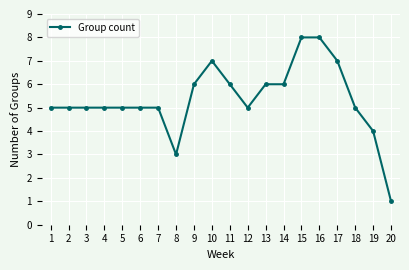

How many series are shown in this chart?

1